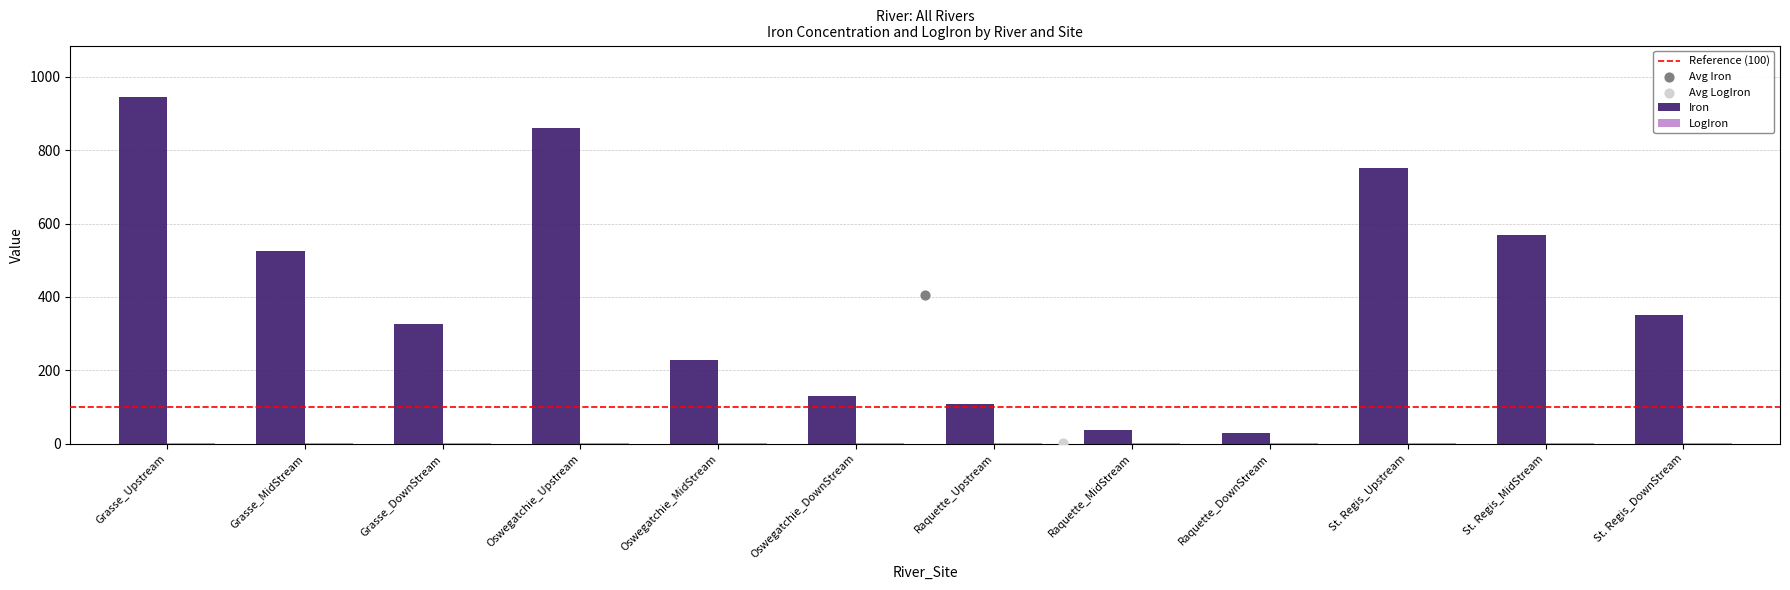

Is the value of LogIron at Raquette_Upstream greater than the value of Iron at Raquette_DownStream?

No